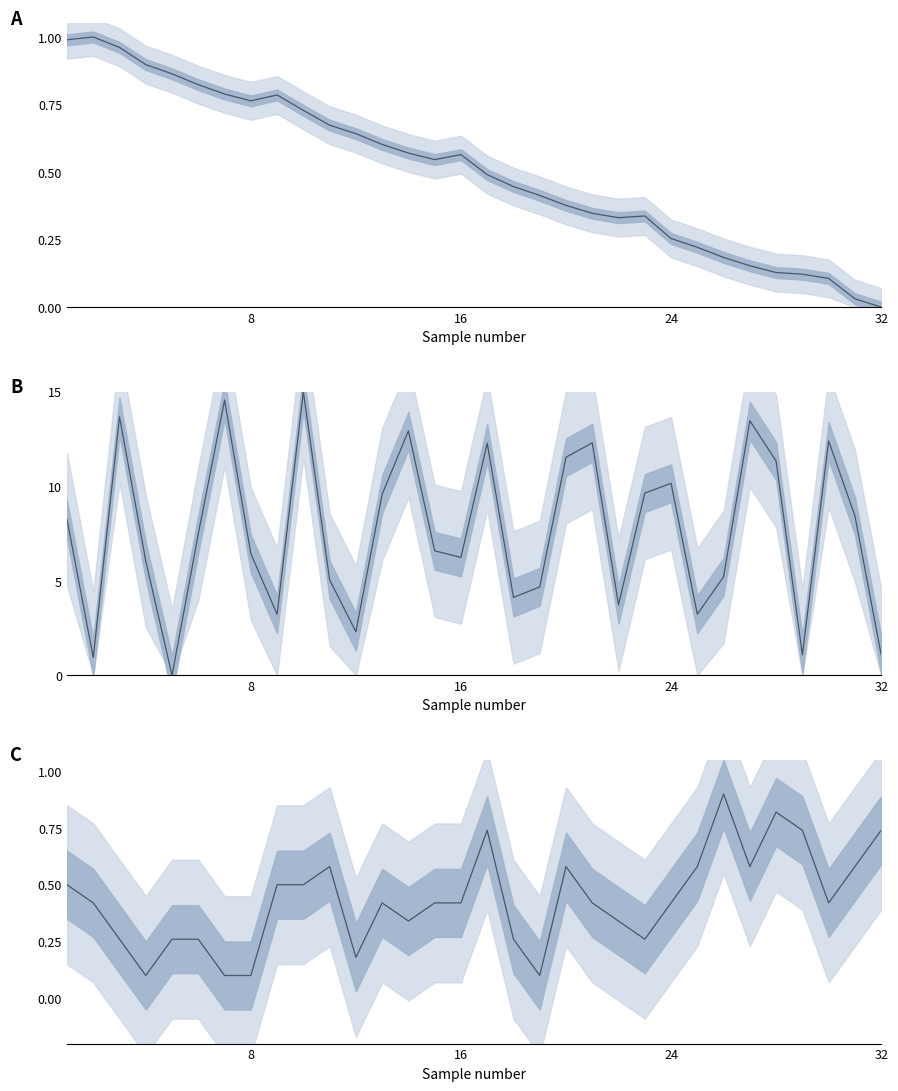

How many series are shown in this chart?

3